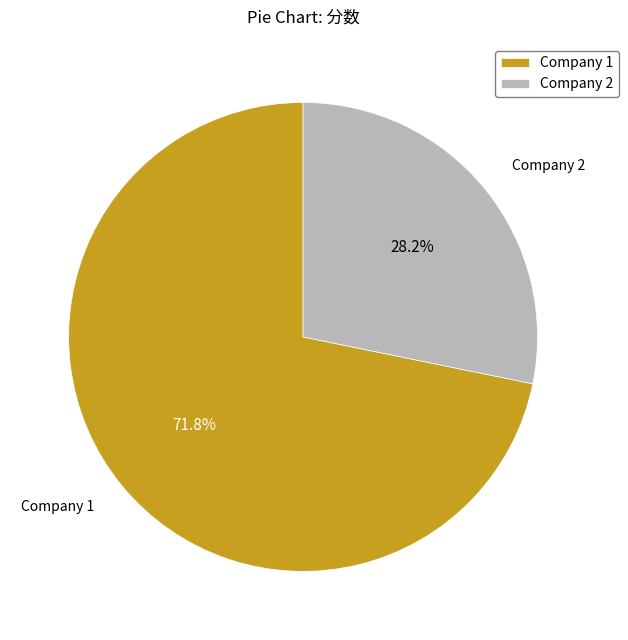

What is the largest slice in the pie chart?

Company 1